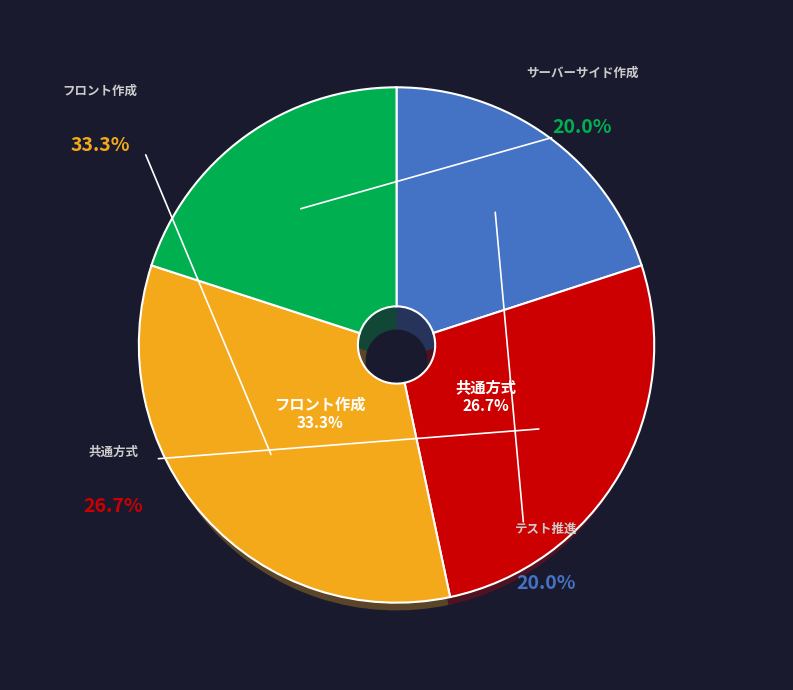

To the nearest percent, what is the difference between the 共通方式 and フロント作成 slice percentages?

7%